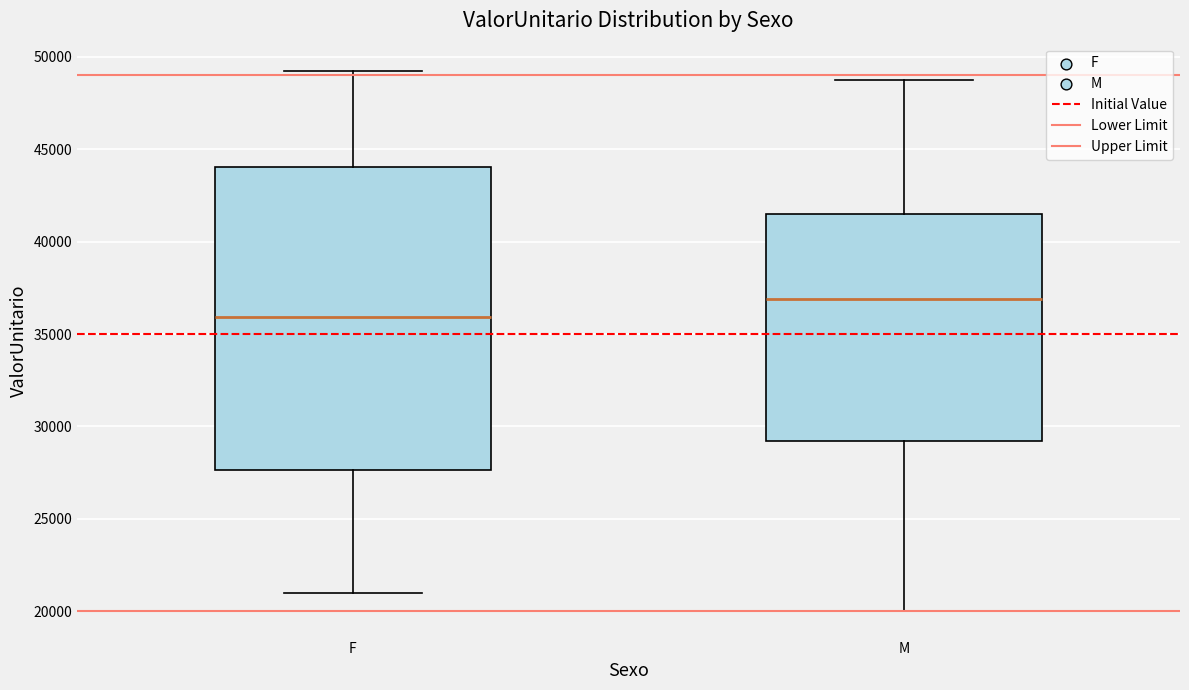

Which box's median line is the lowest?

F